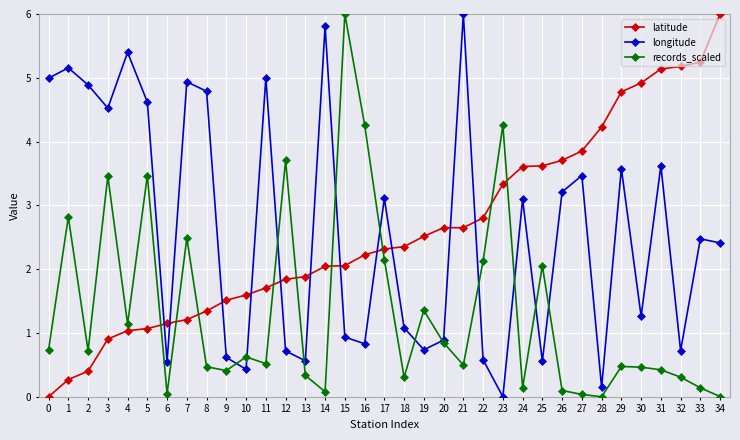

After their last crossing, which series has the higher values: longitude or latitude?

latitude